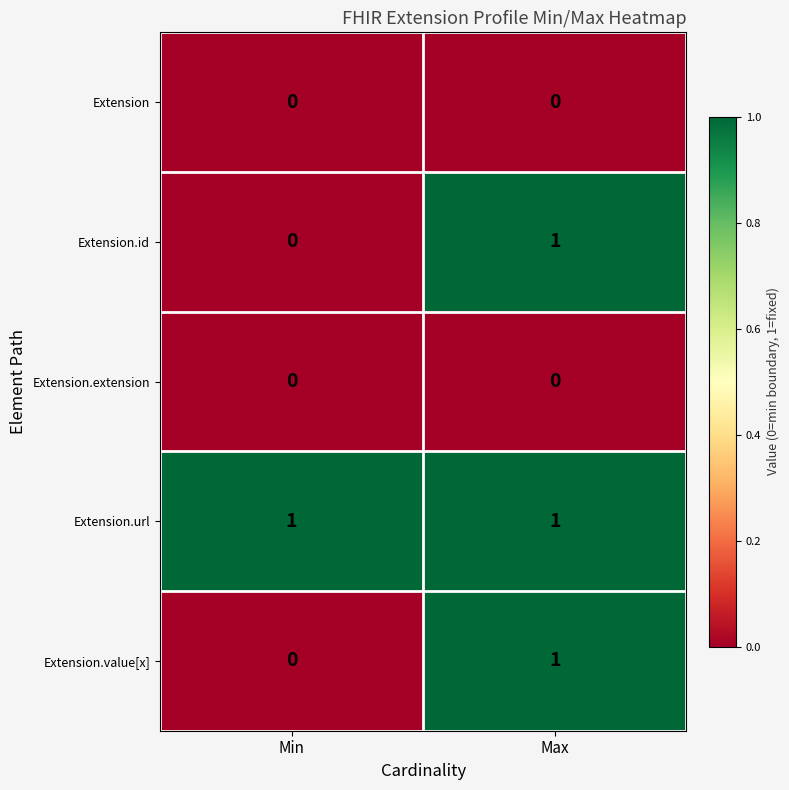

The value of Extension.id at Max is 1. True or false?

True